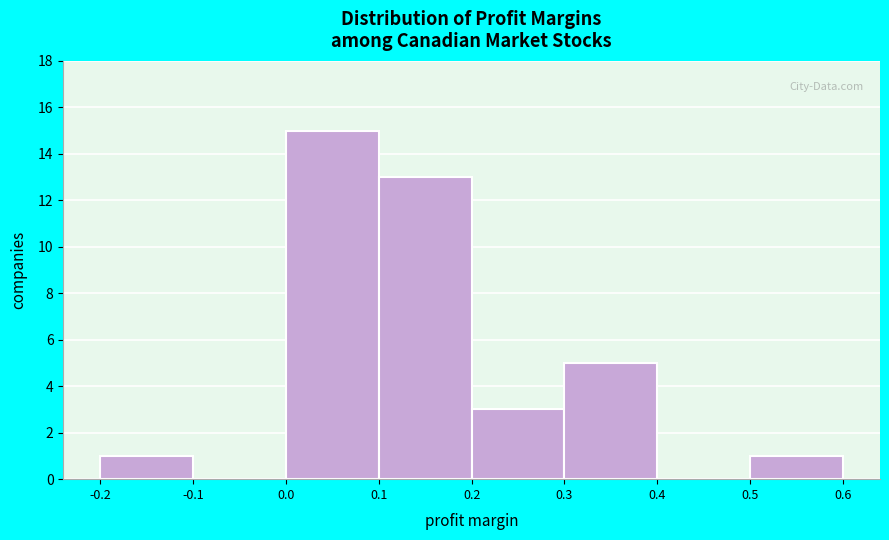

Reading left to right, list every bar in this chart as the range it spans on the x-axis followed by its height. The values are not printed on the chart, so give them approximately, as read against the axis.

-0.2 to -0.1: 1
-0.1 to 0.0: 0
0.0 to 0.1: 15
0.1 to 0.2: 13
0.2 to 0.3: 3
0.3 to 0.4: 5
0.4 to 0.5: 0
0.5 to 0.6: 1